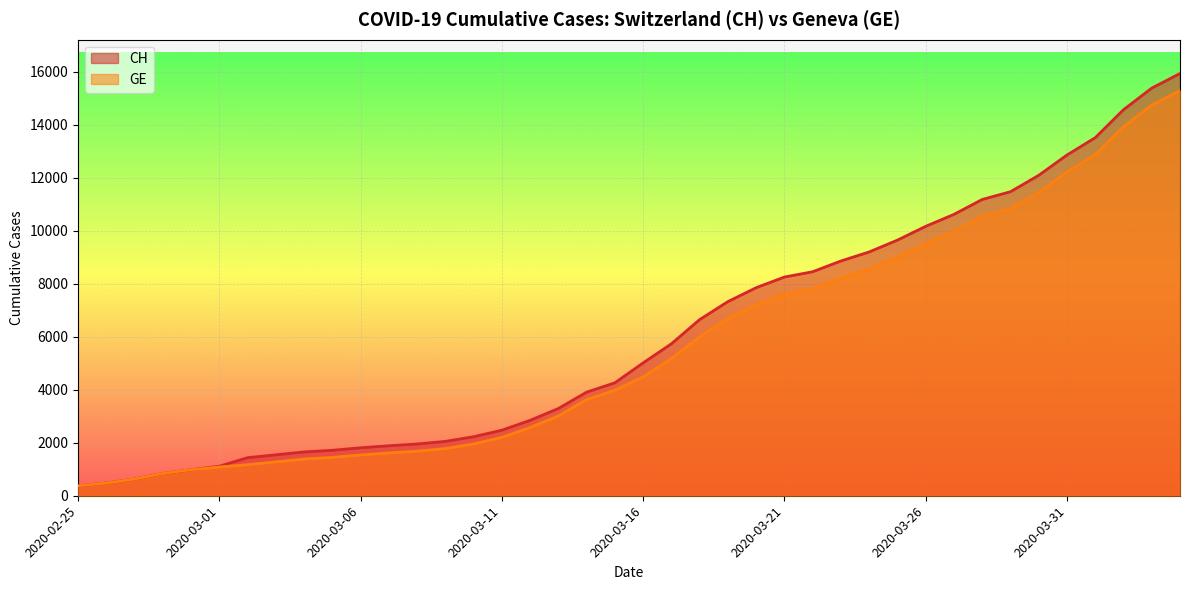

Reading left to right, transcribe all the data shown in this chart.

CH: 2020-02-25=375	2020-02-26=479	2020-02-27=630	2020-02-28=840	2020-02-29=981	2020-03-01=1113	2020-03-02=1436	2020-03-03=1544	2020-03-04=1652	2020-03-05=1715	2020-03-06=1809	2020-03-07=1885	2020-03-08=1952	2020-03-09=2051	2020-03-10=2226	2020-03-11=2472	2020-03-12=2845	2020-03-13=3291	2020-03-14=3908	2020-03-15=4259	2020-03-16=5012	2020-03-17=5731	2020-03-18=6644	2020-03-19=7323	2020-03-20=7847	2020-03-21=8249	2020-03-22=8449	2020-03-23=8855	2020-03-24=9196	2020-03-25=9642	2020-03-26=10162	2020-03-27=10613	2020-03-28=11175	2020-03-29=11467	2020-03-30=12086	2020-03-31=12852	2020-04-01=13505	2020-04-02=14561	2020-04-03=15375	2020-04-04=15926
GE: 2020-02-25=375	2020-02-26=479	2020-02-27=630	2020-02-28=840	2020-02-29=981	2020-03-01=1083	2020-03-02=1171	2020-03-03=1278	2020-03-04=1384	2020-03-05=1447	2020-03-06=1538	2020-03-07=1614	2020-03-08=1681	2020-03-09=1780	2020-03-10=1955	2020-03-11=2201	2020-03-12=2574	2020-03-13=3010	2020-03-14=3627	2020-03-15=3978	2020-03-16=4485	2020-03-17=5174	2020-03-18=6002	2020-03-19=6681	2020-03-20=7205	2020-03-21=7607	2020-03-22=7807	2020-03-23=8213	2020-03-24=8554	2020-03-25=9000	2020-03-26=9520	2020-03-27=9971	2020-03-28=10533	2020-03-29=10825	2020-03-30=11444	2020-03-31=12210	2020-04-01=12863	2020-04-02=13919	2020-04-03=14733	2020-04-04=15284